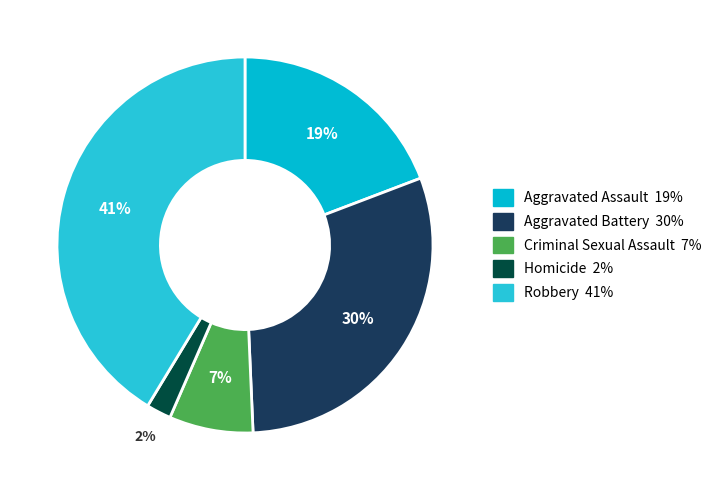

True or false: Robbery accounts for 30% of the total.

False